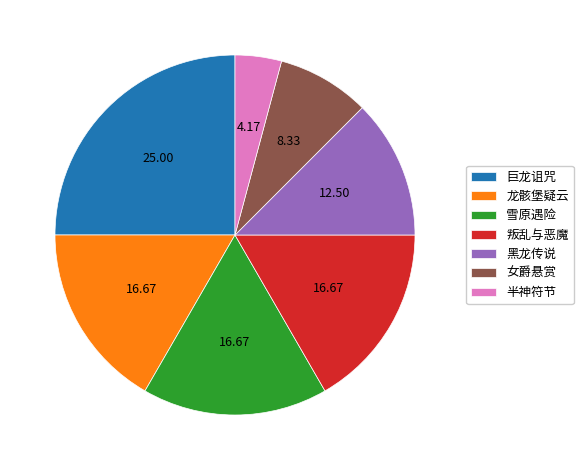

Which has a higher value, 黑龙传说 or 巨龙诅咒?

巨龙诅咒